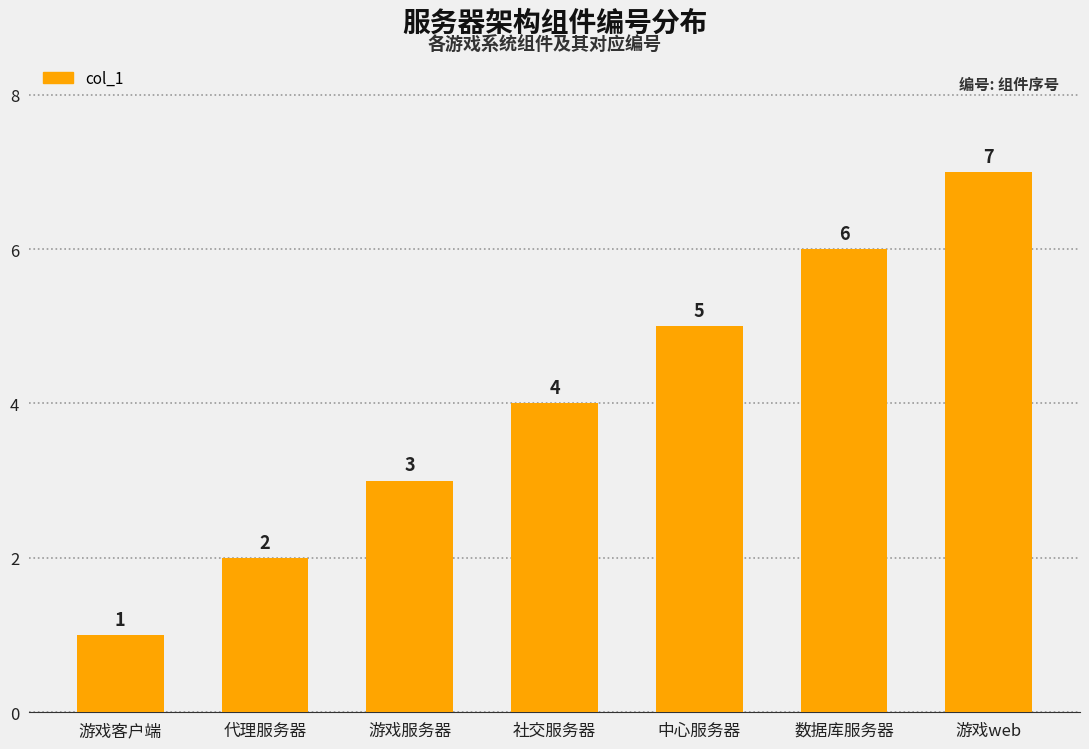

What is the change in value from 游戏服务器 to 中心服务器?

+2